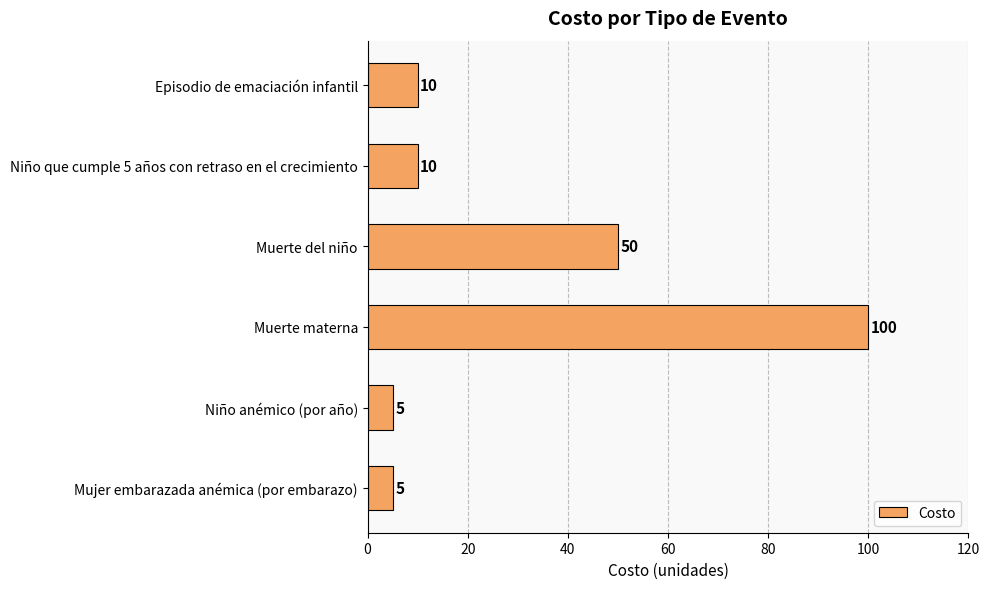

What is the minimum value shown in the chart?

5